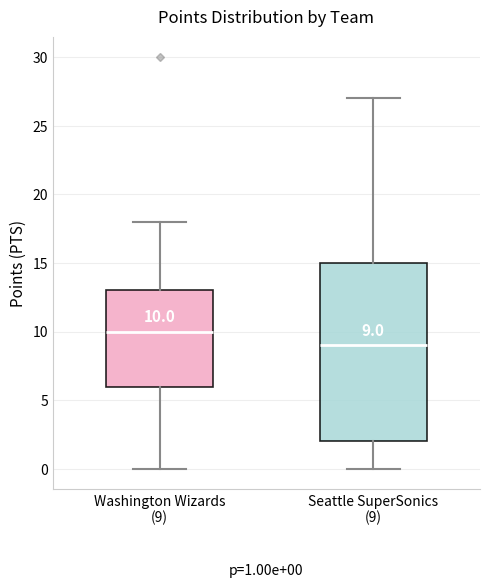

Comparing the boxes themselves (not the whiskers), which one is the tallest?

Seattle SuperSonics (9)